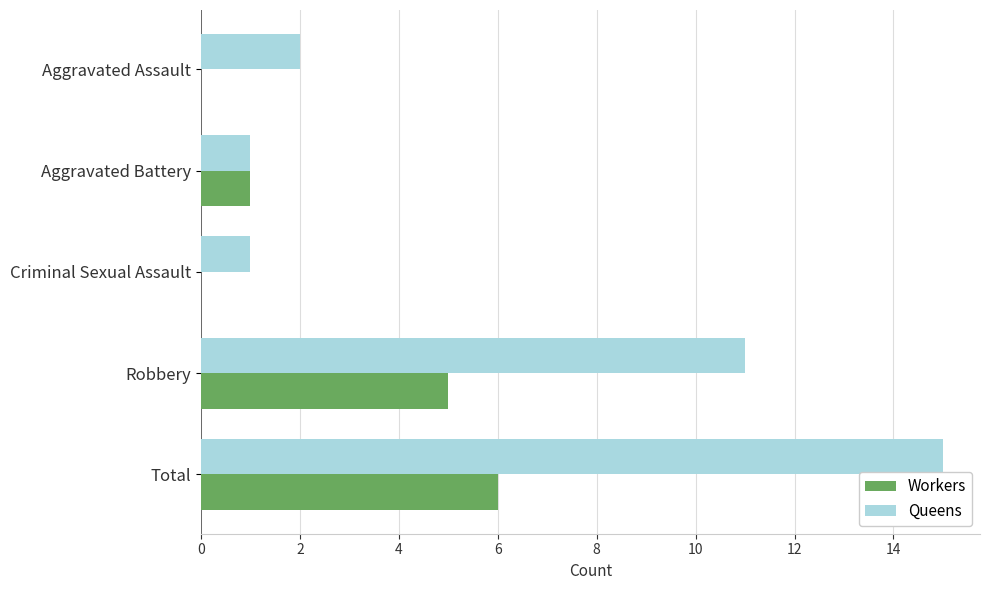

Which series has the widest spread of values?

Queens